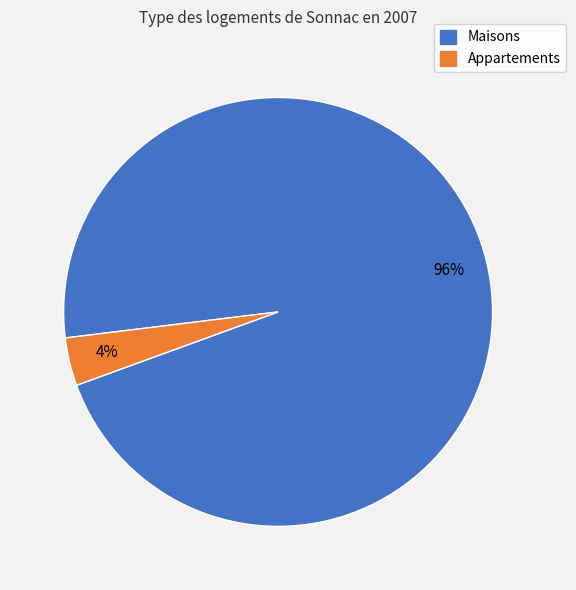

Is there a majority slice in this chart?

Yes